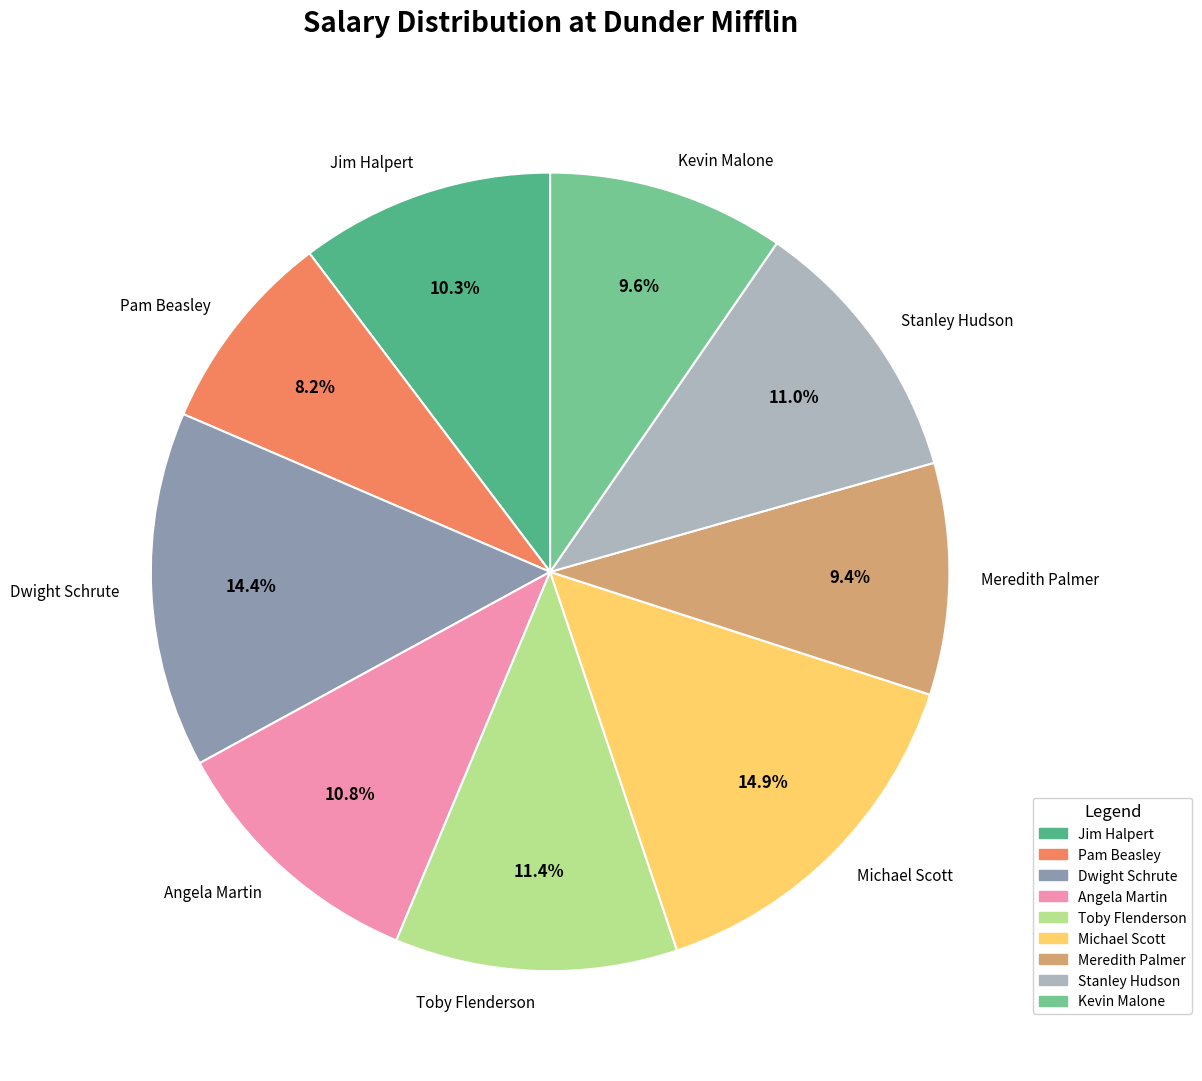

What percentage is NOT represented by Jim Halpert?

89.7%